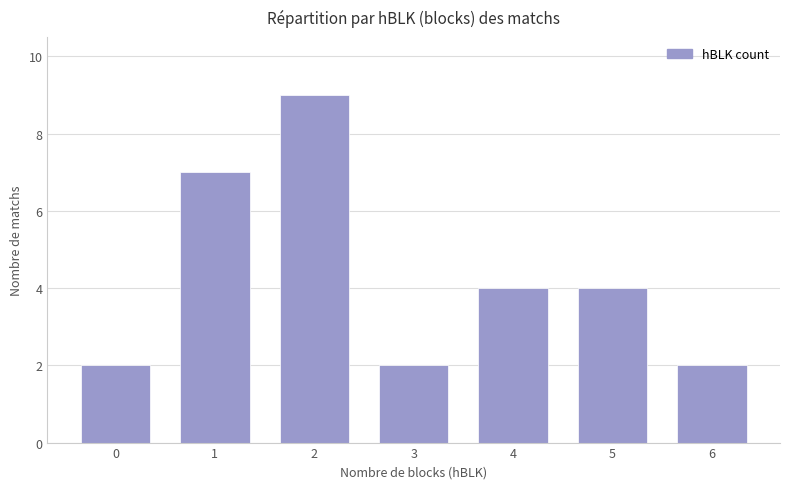

The value at 4 is 4. True or false?

True